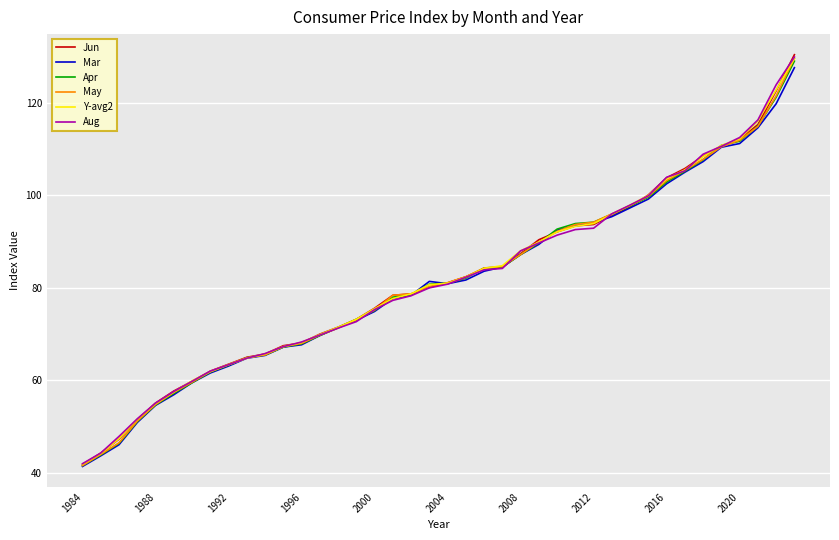

Which series has the largest range (max minus min)?

Jun